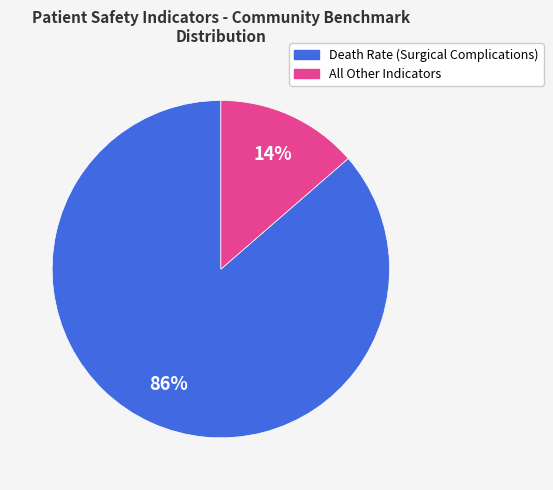

Is there a majority slice in this chart?

Yes